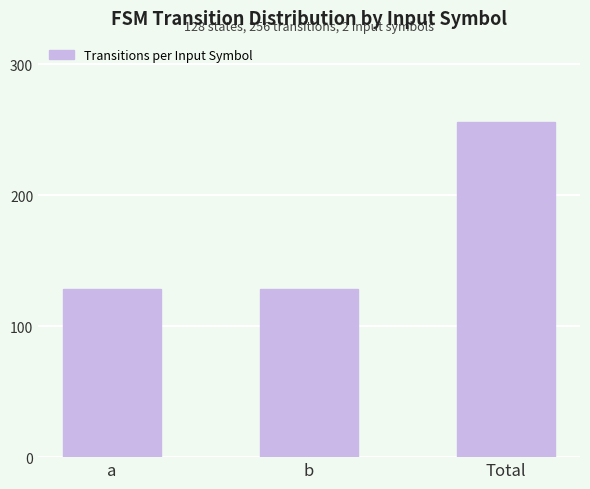

What is the greatest value displayed?

256